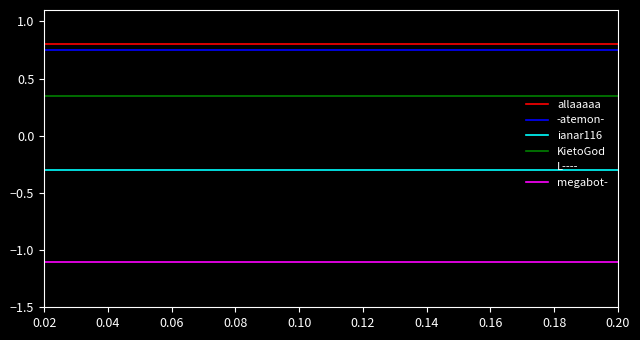

Is the value of KietoGod at 0.02 greater than the value of allaaaaa at 0.10?

No